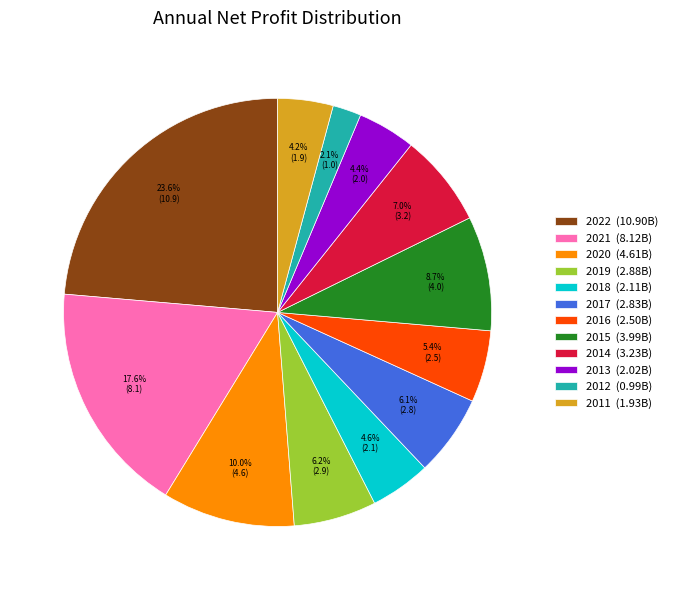

To the nearest percent, what percentage of the pie is 2019?

6%